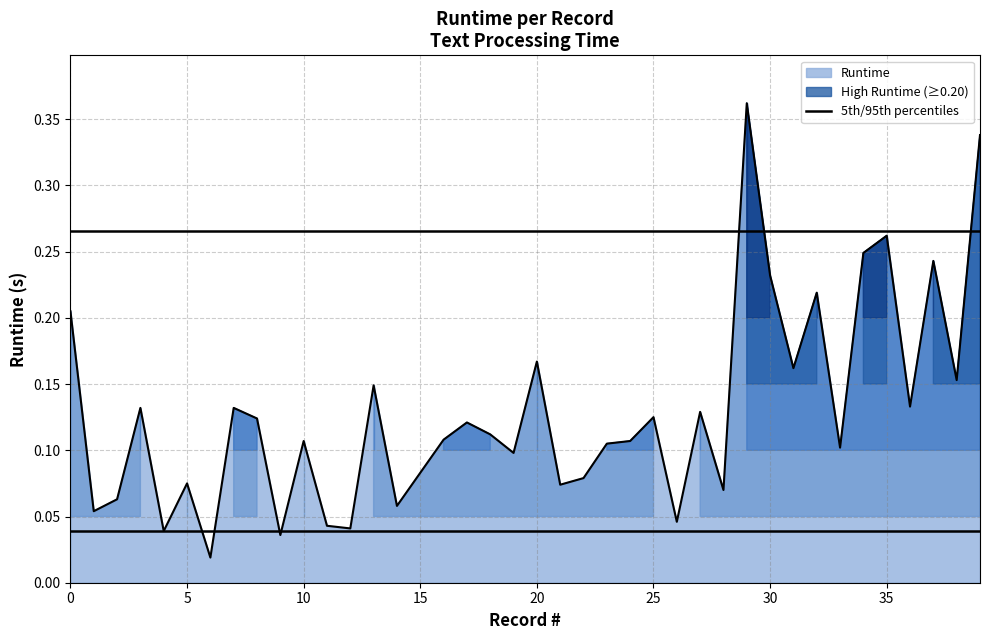

List the series in order of their overall mean, highest first.

95th percentile, 5th percentile